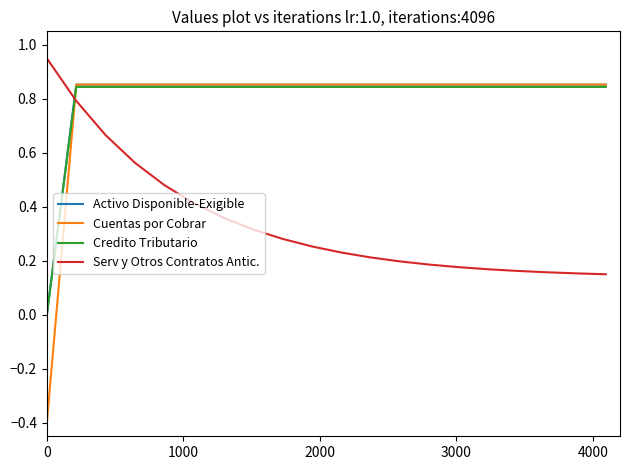

Count the Credito Tributario values in the range 0 to 1.

20